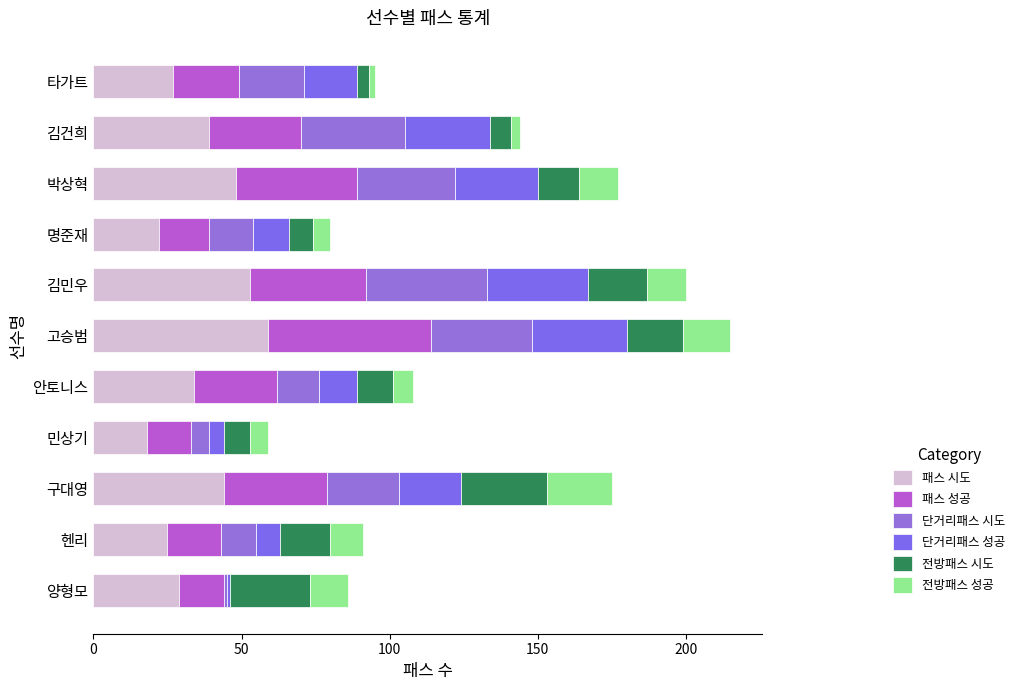

Reading left to right, extract all data points from this chart.

패스 시도: 29	25	44	18	34	59	53	22	48	39	27
패스 성공: 15	18	35	15	28	55	39	17	41	31	22
단거리패스 시도: 1	12	24	6	14	34	41	15	33	35	22
단거리패스 성공: 1	8	21	5	13	32	34	12	28	29	18
전방패스 시도: 27	17	29	9	12	19	20	8	14	7	4
전방패스 성공: 13	11	22	6	7	16	13	6	13	3	2